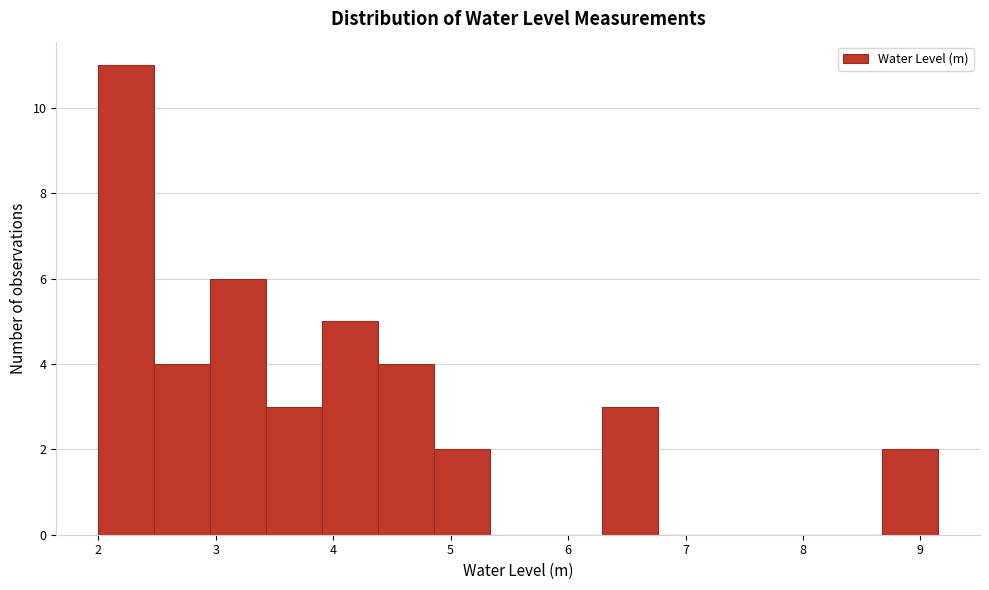

Reading left to right, transcribe this chart: for each bar, give the range it covers on the x-axis and its height. Neither the bar edges nor the heights are printed on the chart, so give them approximately, as read against the axes.

2.0 to 2.5: 11
2.5 to 3.0: 4
3.0 to 3.4: 6
3.4 to 3.9: 3
3.9 to 4.4: 5
4.4 to 4.9: 4
4.9 to 5.3: 2
5.3 to 5.8: 0
5.8 to 6.3: 0
6.3 to 6.8: 3
6.8 to 7.2: 0
7.2 to 7.7: 0
7.7 to 8.2: 0
8.2 to 8.7: 0
8.7 to 9.1: 2